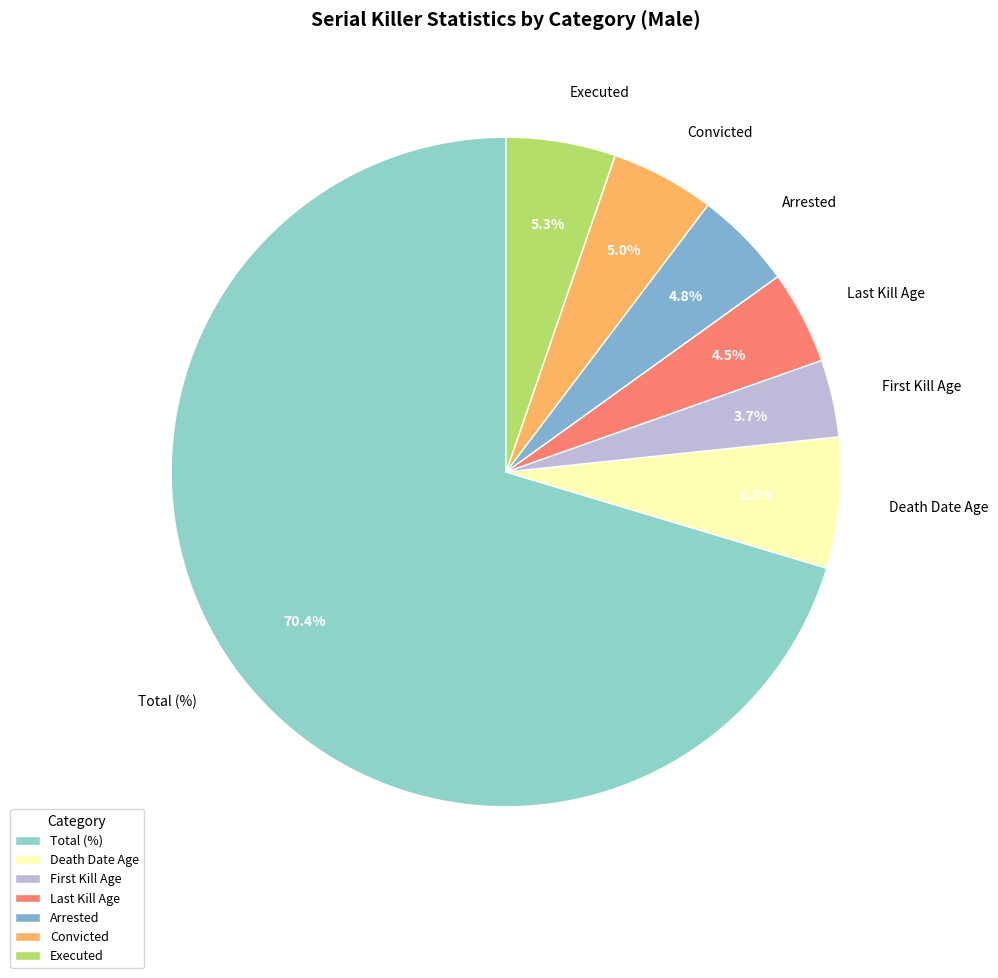

How many slices are in this pie chart?

7